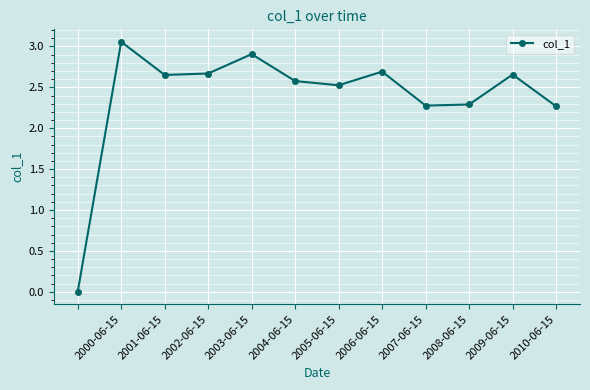

What is the value of the 10th point from the left?

2.3